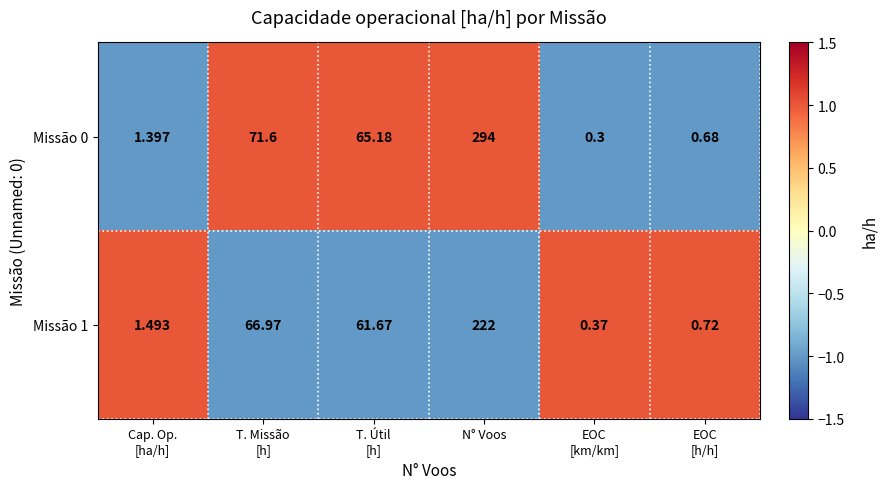

At which category is the sum across all series the highest?

N° Voos